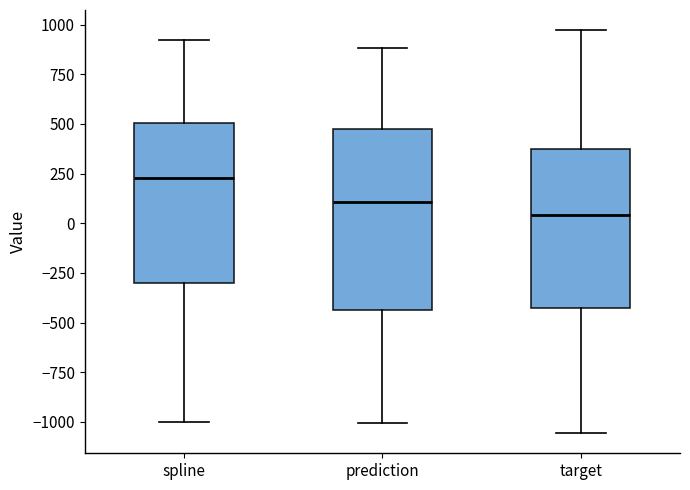

Comparing the boxes themselves (not the whiskers), which one is the tallest?

prediction